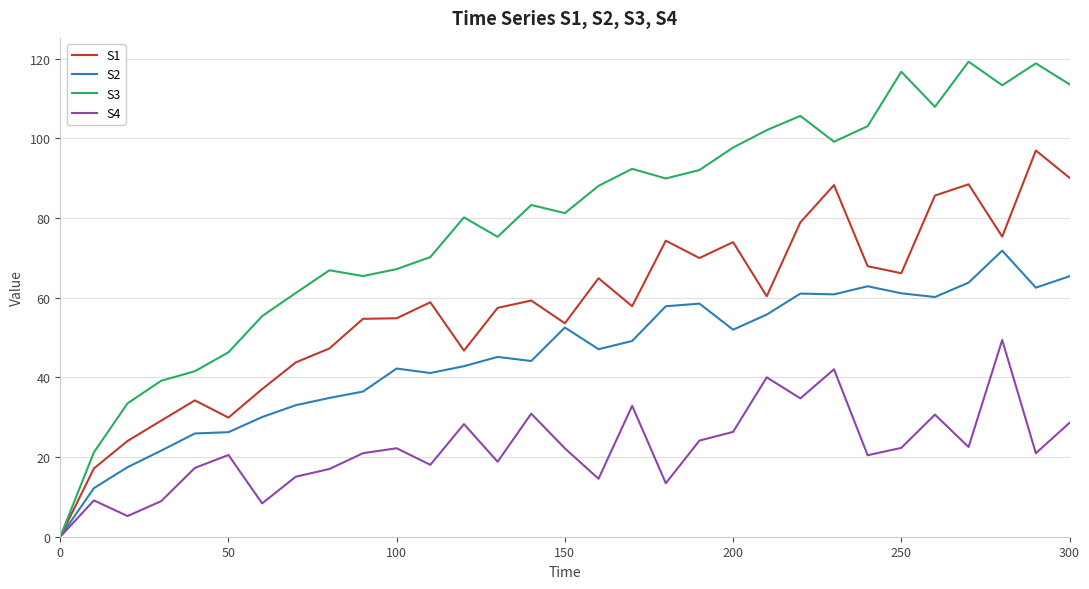

Which series has the widest spread of values?

S3